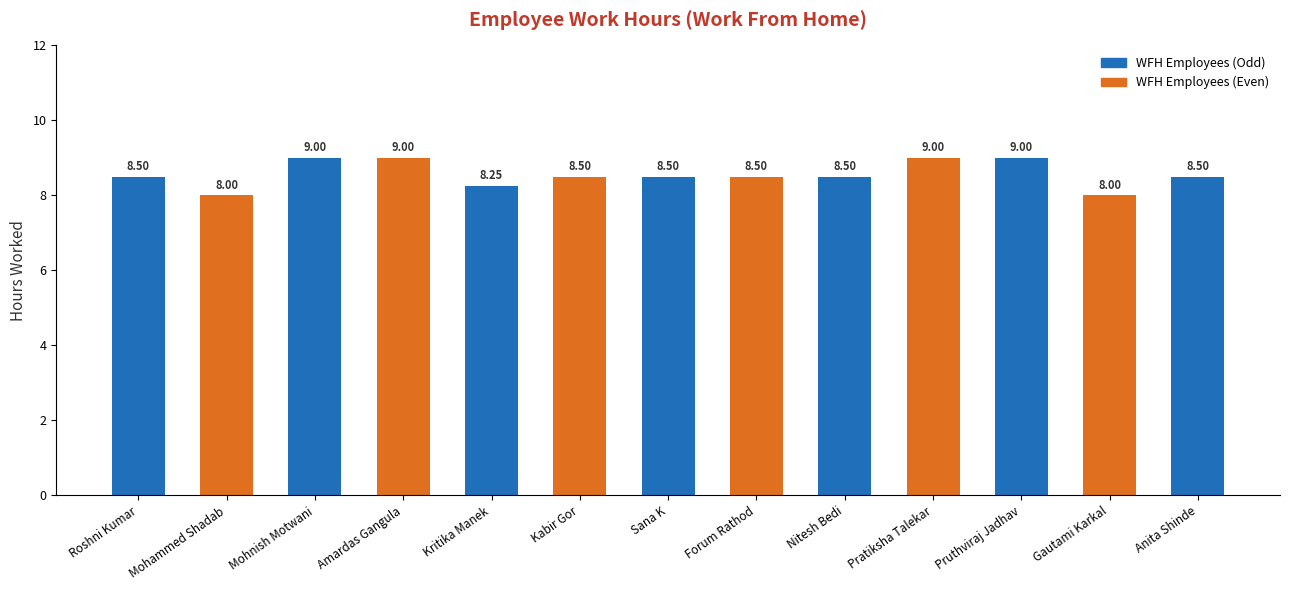

What position from the left is Kabir Gor?

6